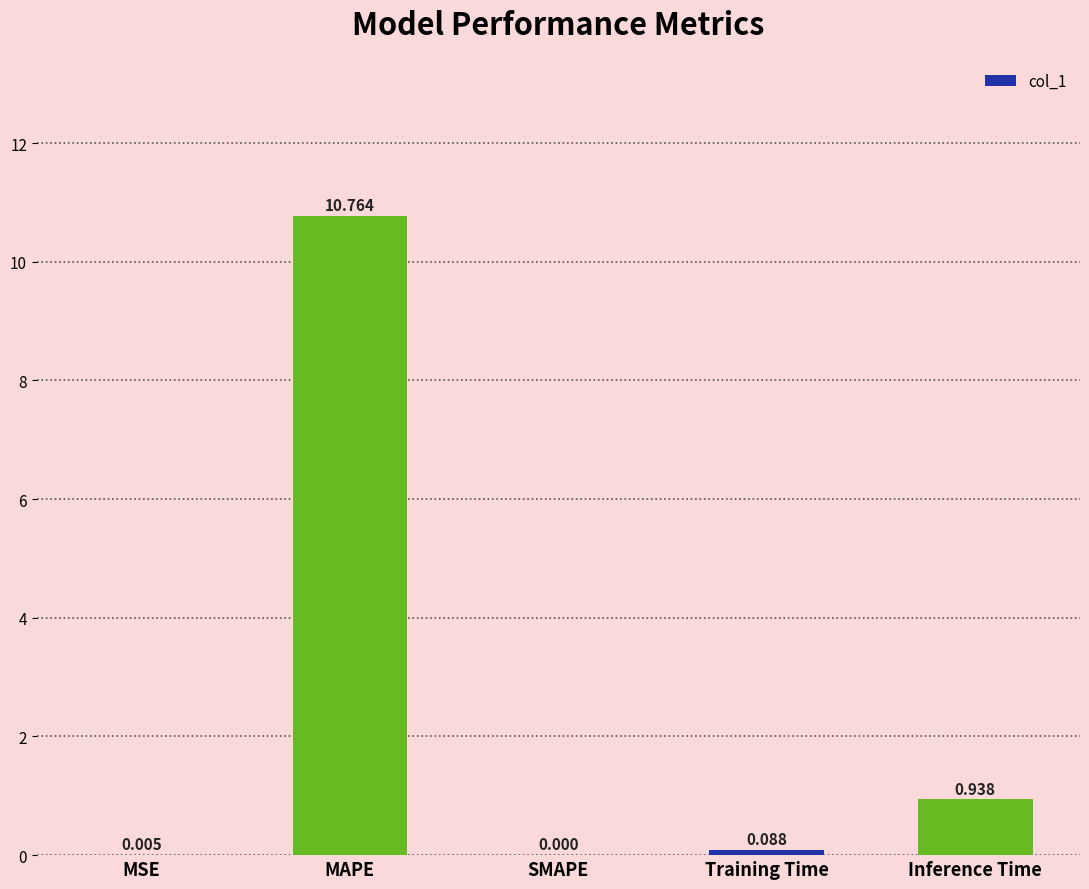

Count the number of data series in this chart.

1